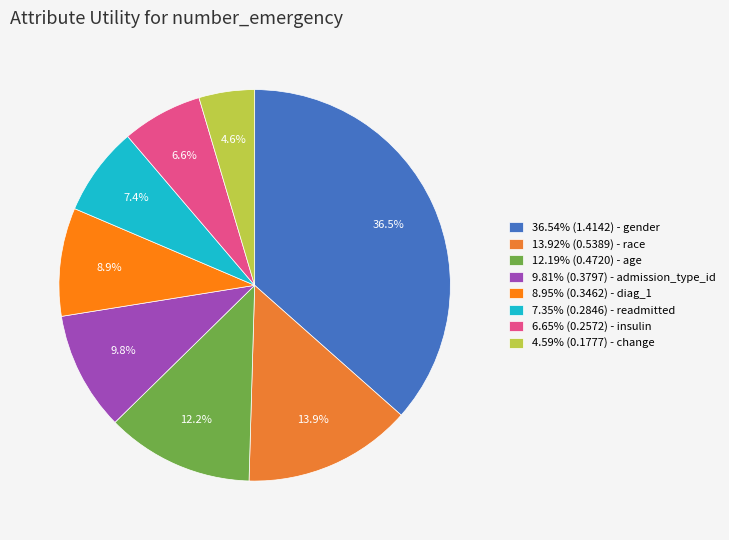

How many slices are in this pie chart?

8